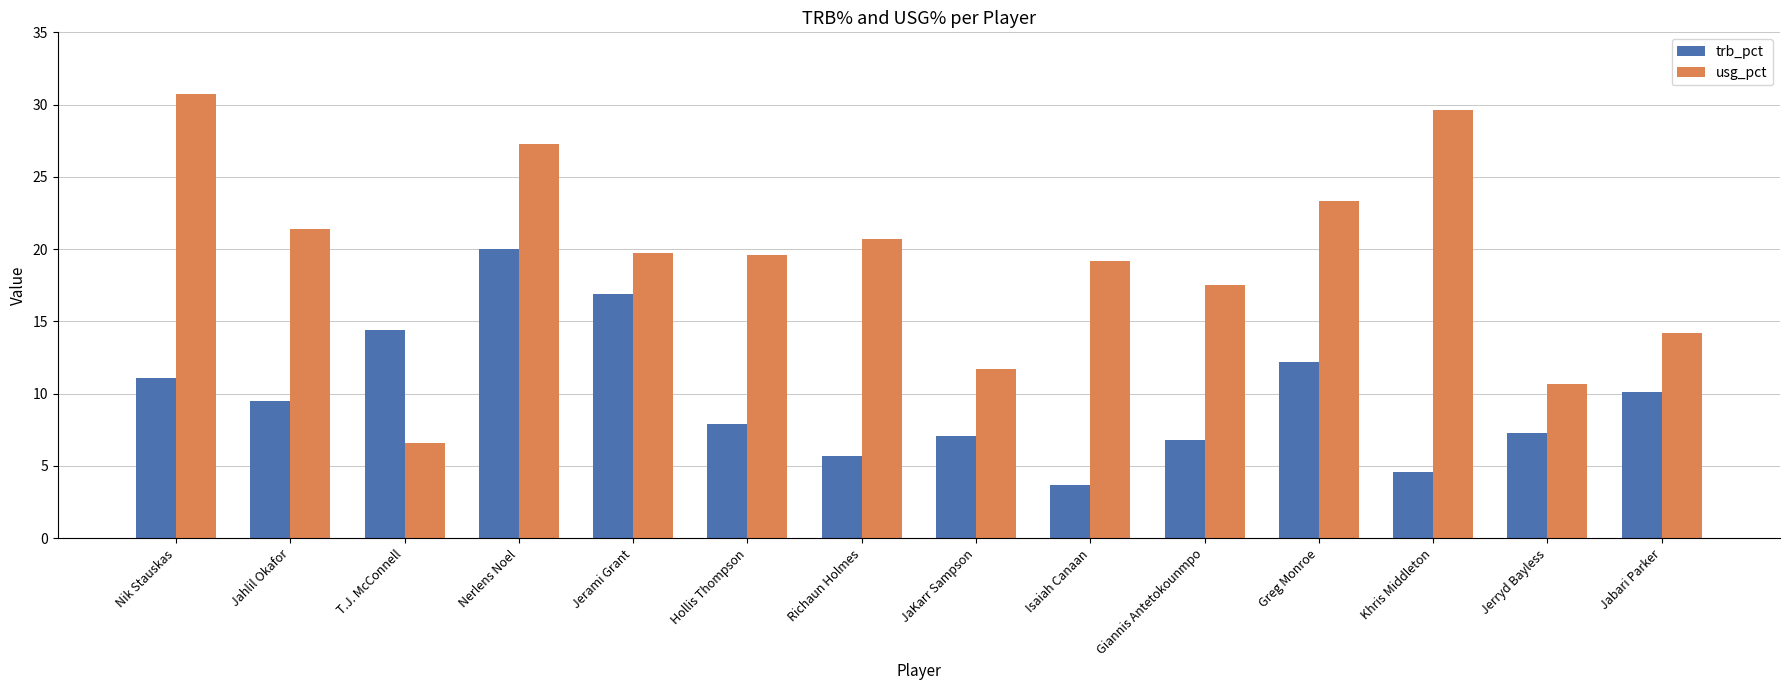

What is the label of the 6th bar from the left?

Hollis Thompson